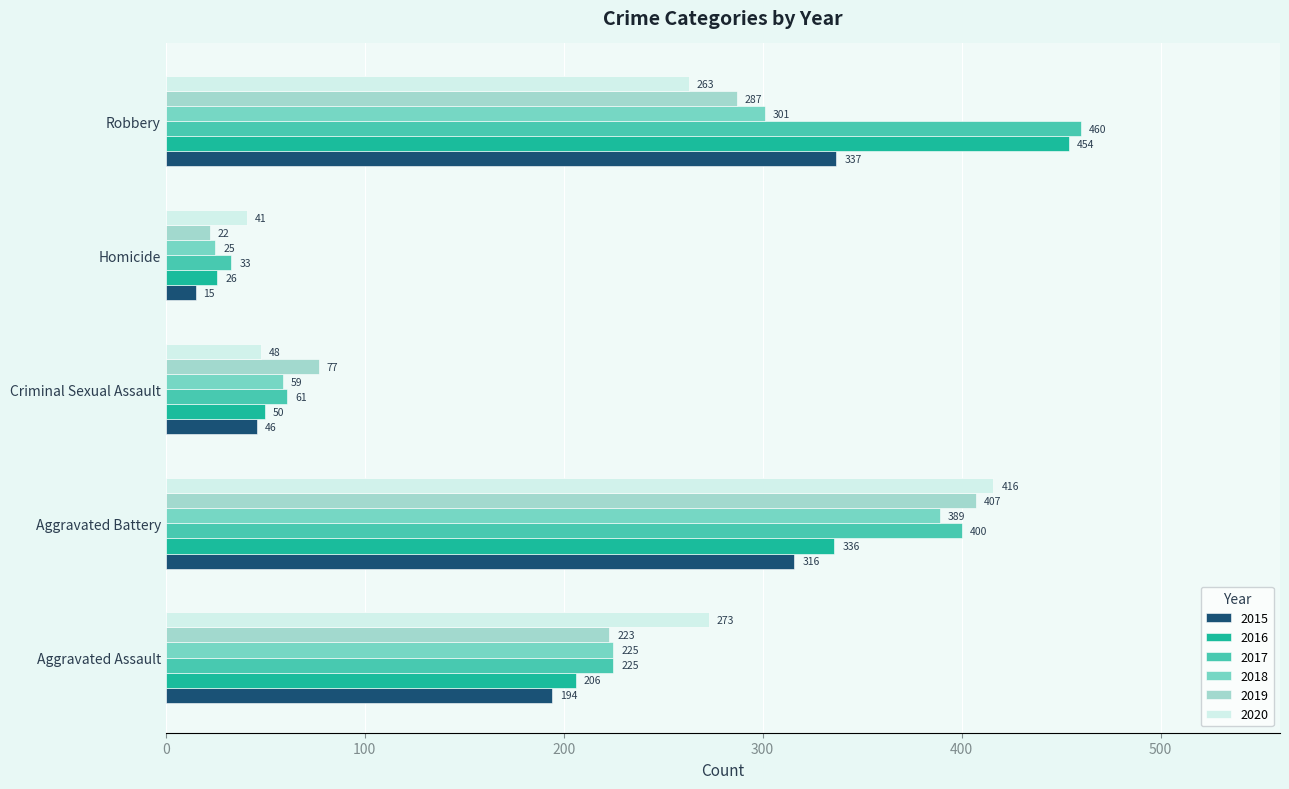

What is the difference between the second highest and second lowest values in the 2019 series?

210